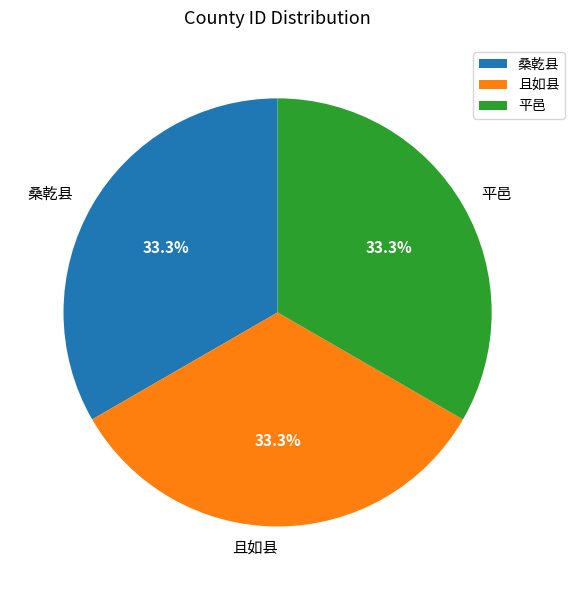

Is 平邑 the majority of the pie?

No